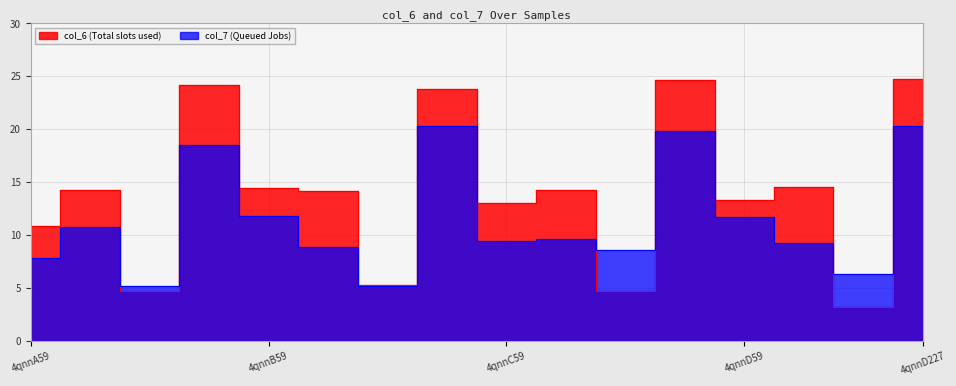

Rank the series at 4qnnD59 from lowest to highest value.

col_7, col_6